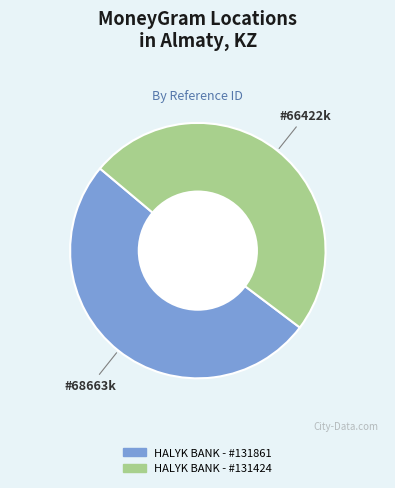

Count the number of slices in the pie.

2